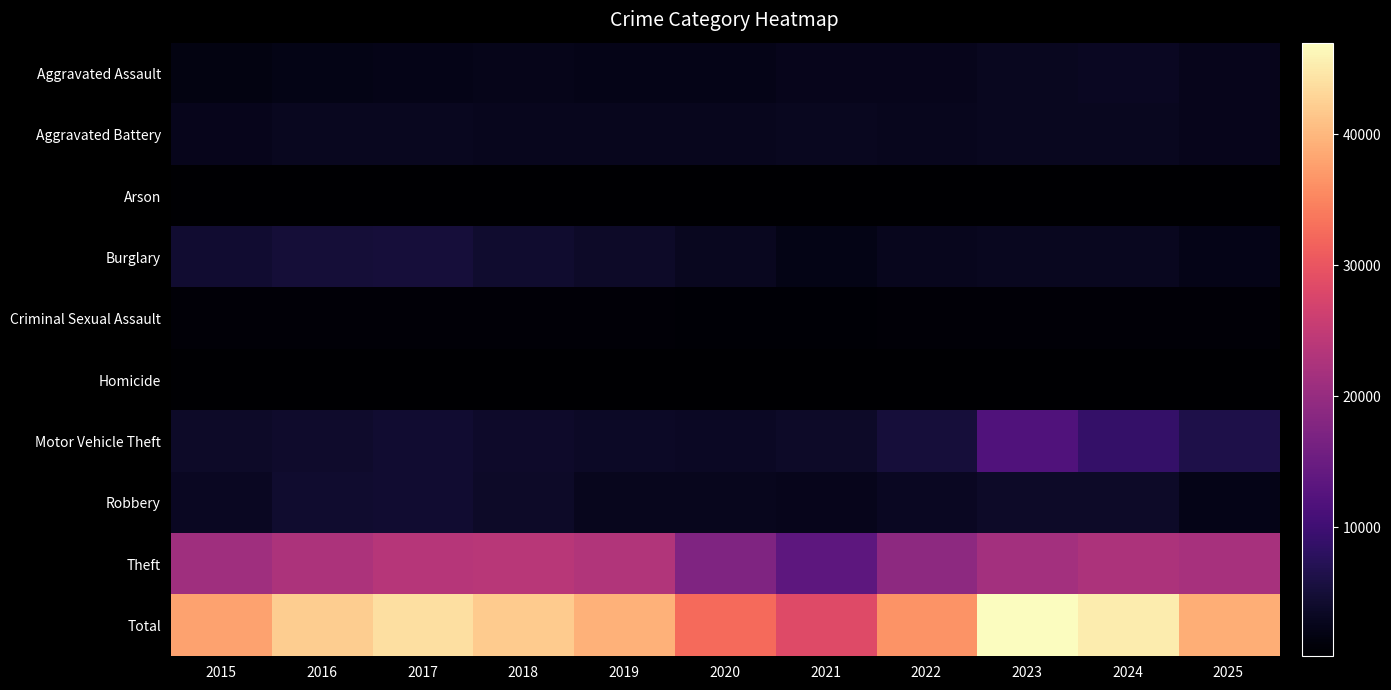

At which category does the chart reach its peak across all series?

2023